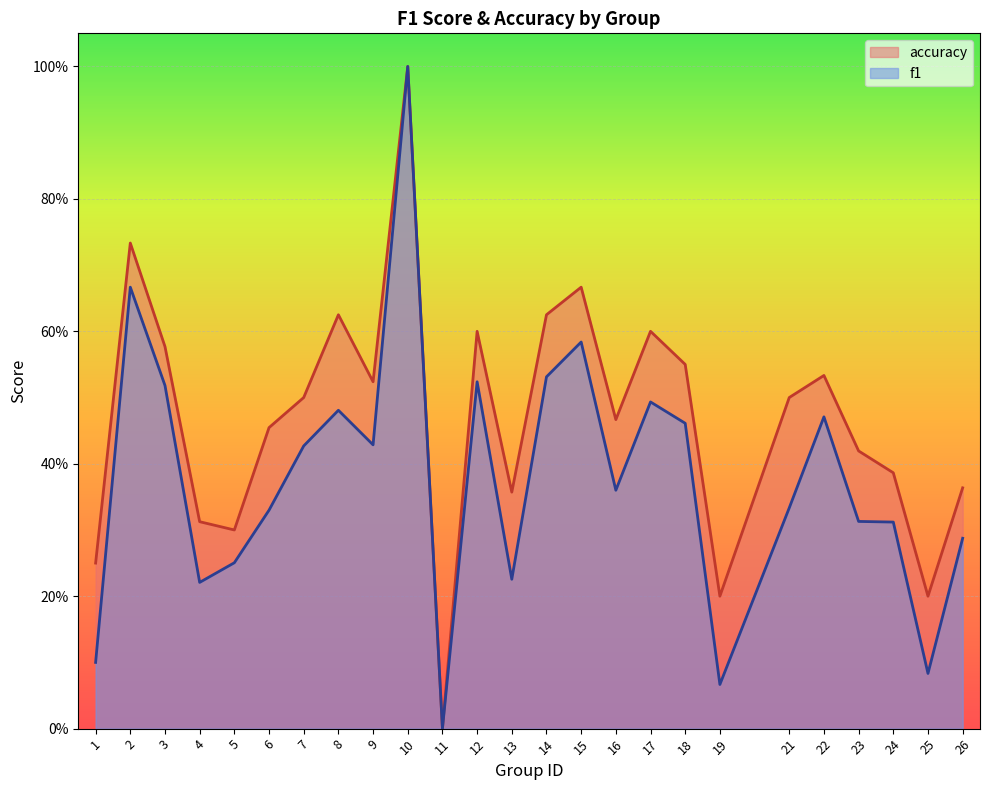

Rank the series by their maximum value, from lowest to highest.

f1, accuracy